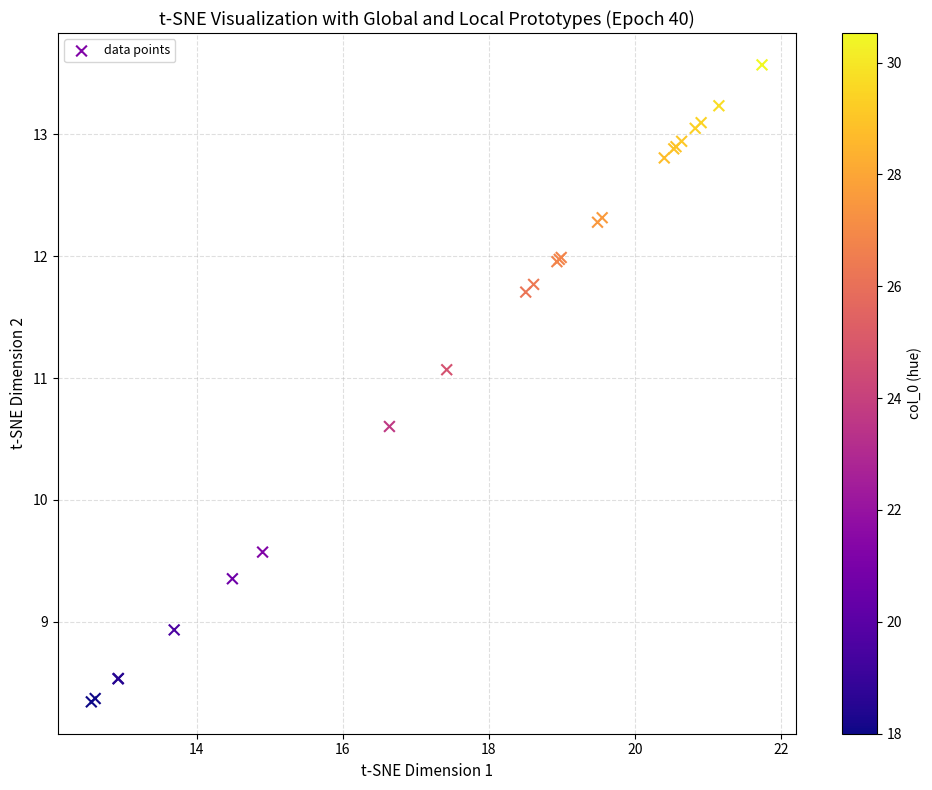

What Y value in the scatter plot is closest to 10?

9.6